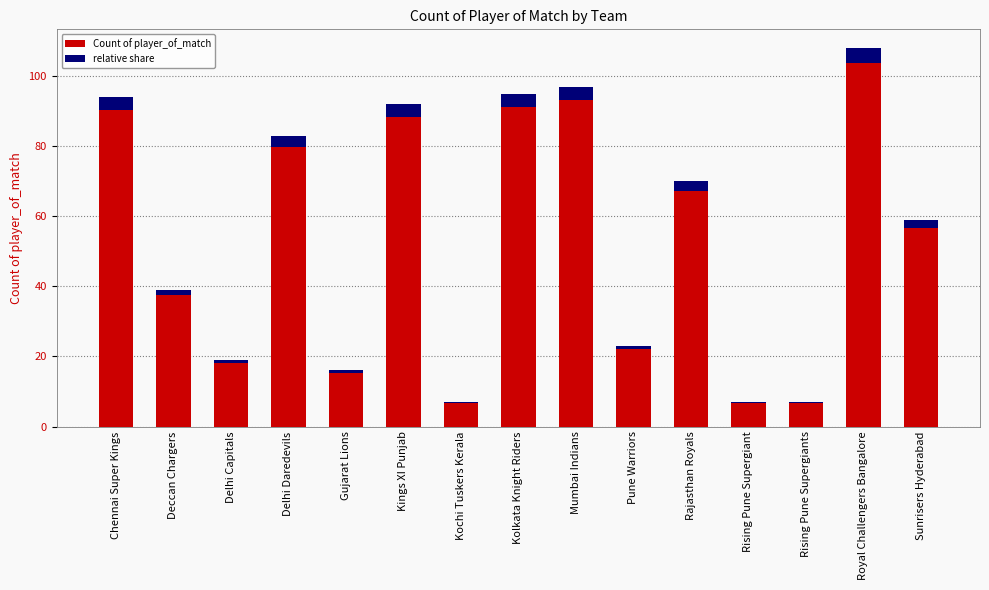

Between Chennai Super Kings and Pune Warriors, which series saw the biggest shift?

Count of player_of_match